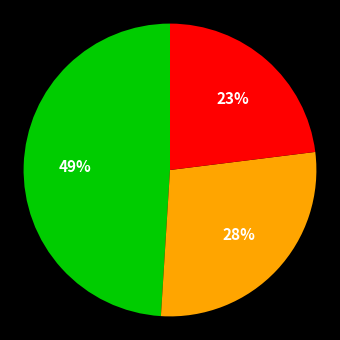

Is there any slice that represents more than half of the pie?

No